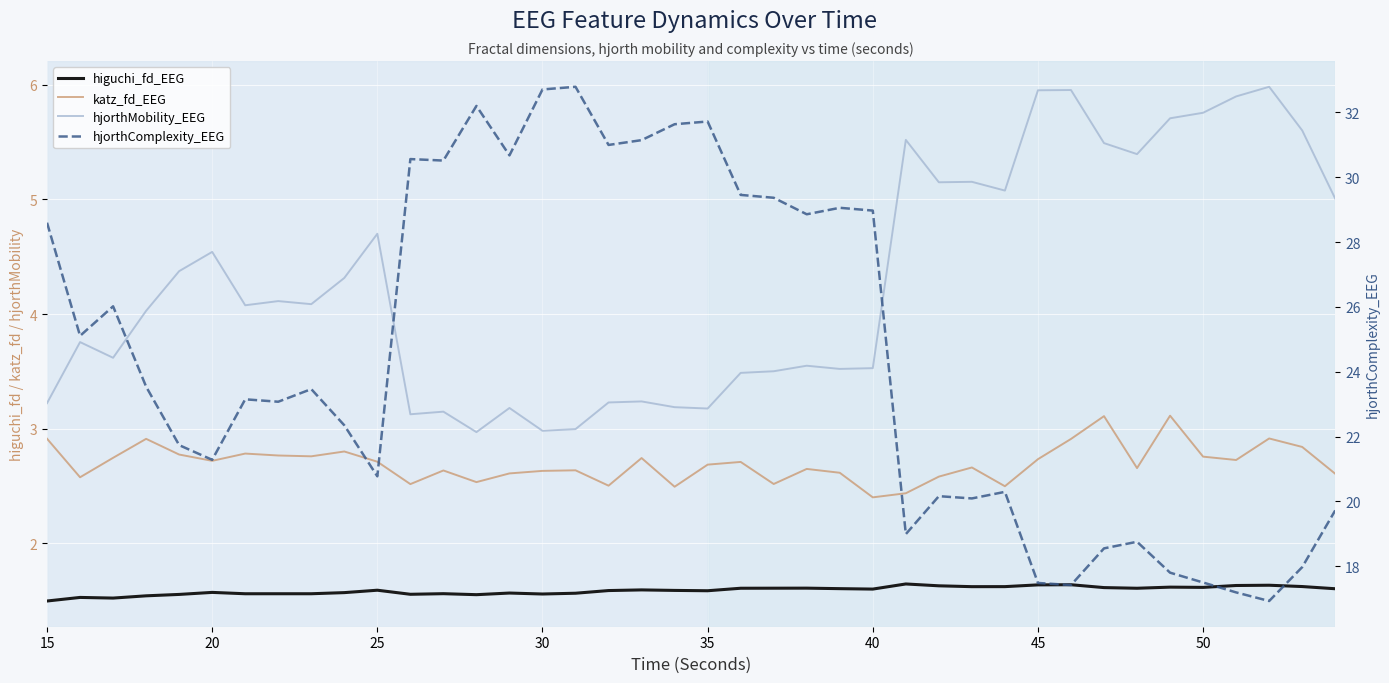

What is the difference between the second highest and minimum values in the katz_fd_EEG series?

0.7